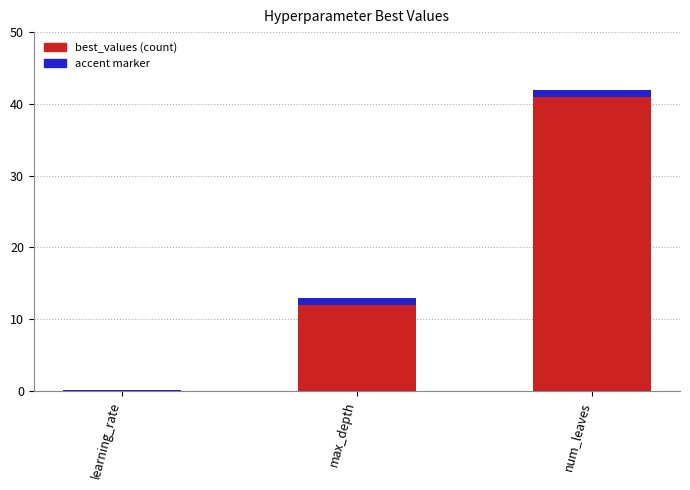

Count the number of values greater than 13.

1